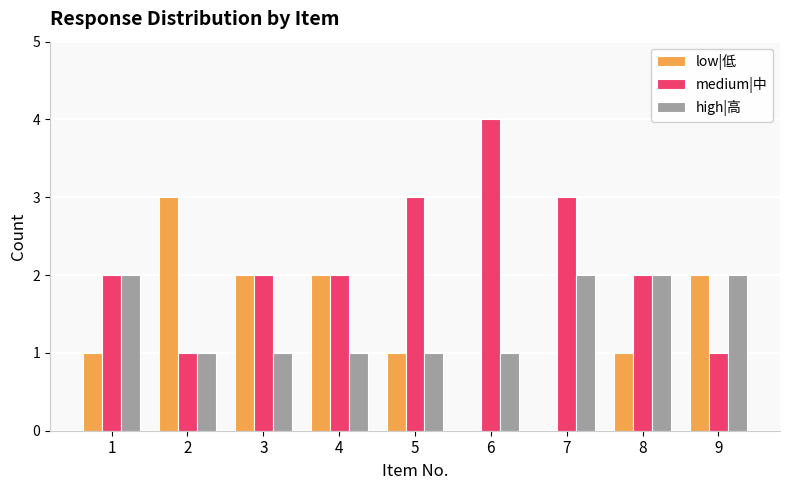

Read the low|低 value at 5.

1